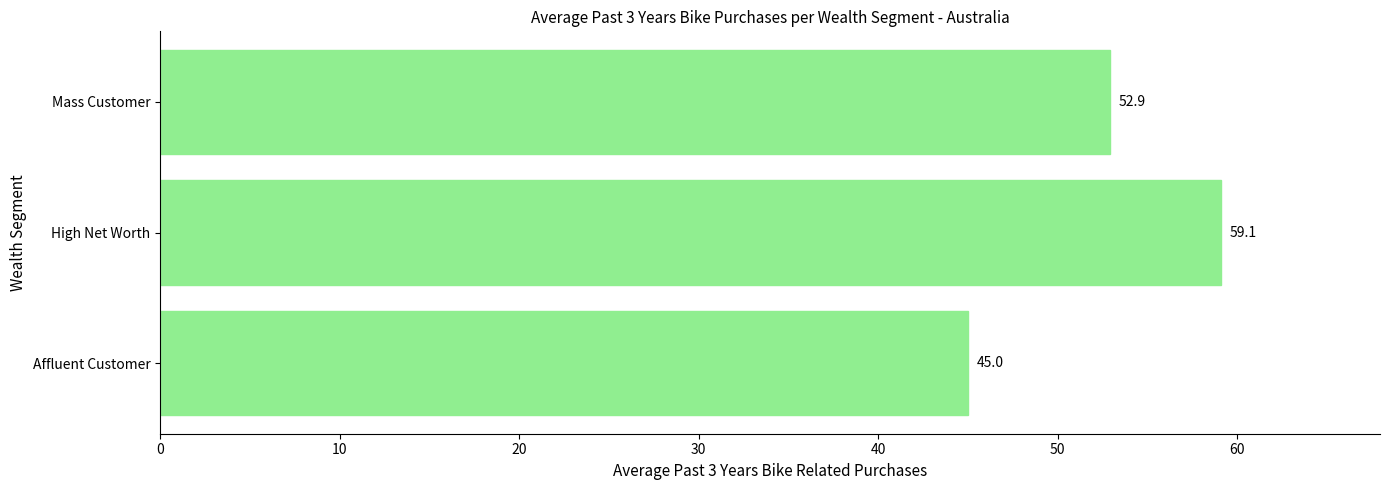

How many categories are shown in the chart?

3